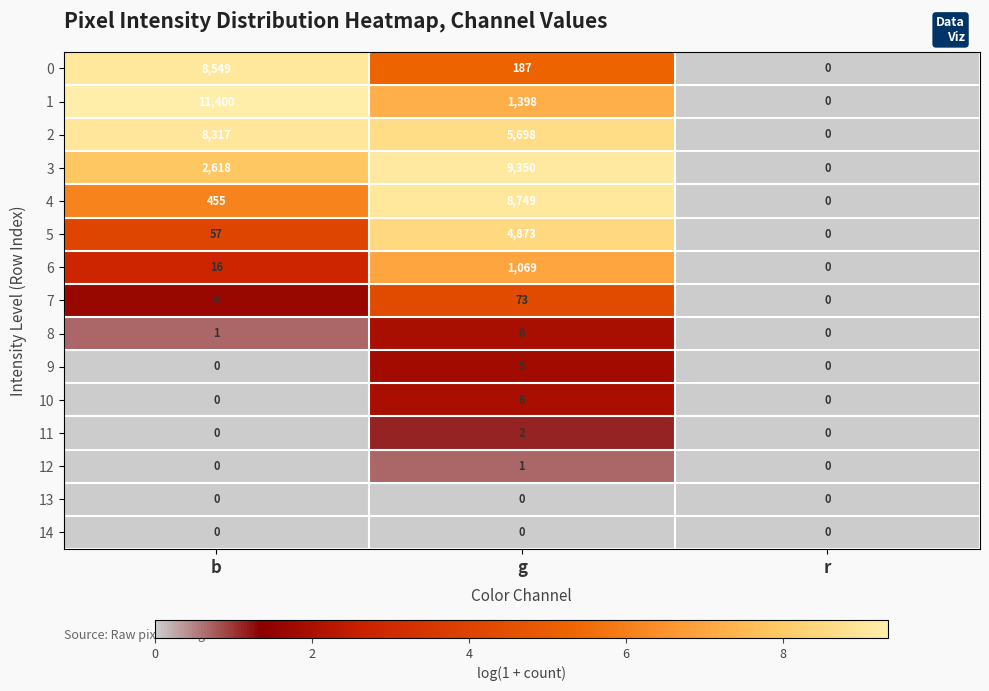

Read the 4 value at g, to the nearest 50.

8750